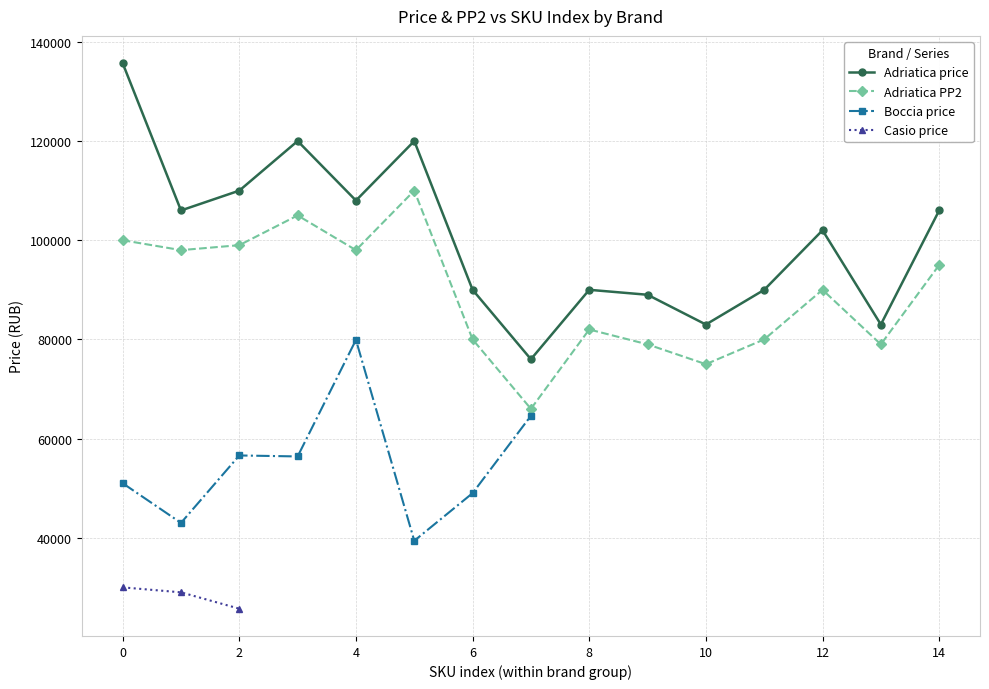

Reading left to right, transcribe all the data shown in this chart.

Adriatica: 1001101=135700	1001102=106000	1001103=110000	1001104=120000	1001105=108000	1001106=120000	1001107=90000	1001108=76000	1001109=90000	1001110=89000	1001111=83000	1001112=90000	1001113=102000	1001114=83000	1001115=106000
Boccia: 1001101=51000	1001102=43000	1001103=56600	1001104=56400	1001105=79900	1001106=39400	1001107=49000	1001108=64600	1001109=0	1001110=0	1001111=0	1001112=0	1001113=0	1001114=0	1001115=0
Casio: 1001101=30000	1001102=29000	1001103=25700	1001104=0	1001105=0	1001106=0	1001107=0	1001108=0	1001109=0	1001110=0	1001111=0	1001112=0	1001113=0	1001114=0	1001115=0
price_Adriatica: 1001101=135700	1001102=106000	1001103=110000	1001104=120000	1001105=108000	1001106=120000	1001107=90000	1001108=76000	1001109=90000	1001110=89000	1001111=83000	1001112=90000	1001113=102000	1001114=83000	1001115=106000
PP2_Adriatica: 1001101=100000	1001102=98000	1001103=99000	1001104=105000	1001105=98000	1001106=110000	1001107=80000	1001108=66000	1001109=82000	1001110=79000	1001111=75000	1001112=80000	1001113=90000	1001114=79000	1001115=95000